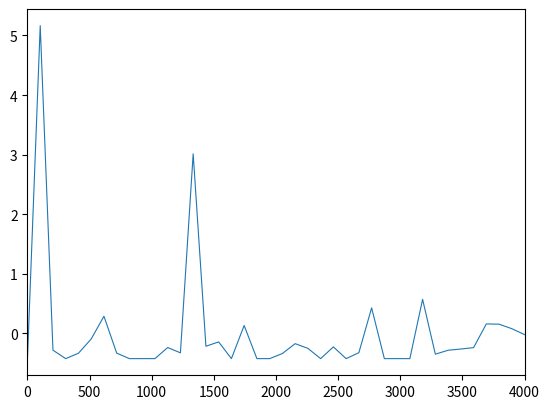

What is the difference between the maximum and second lowest values?

5.6